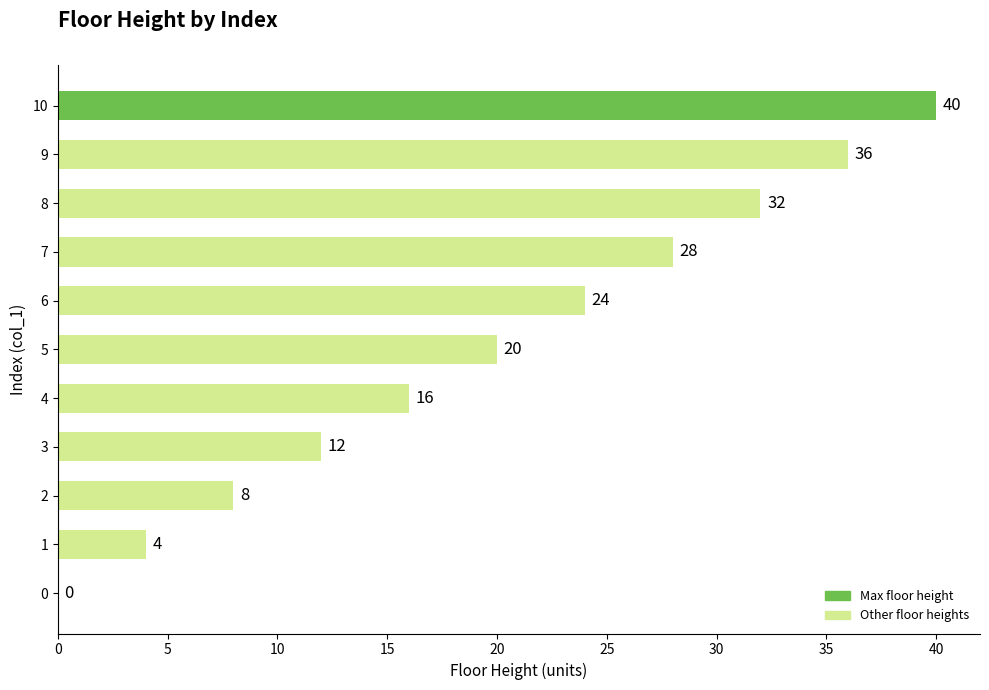

Are the bars horizontal?

Yes